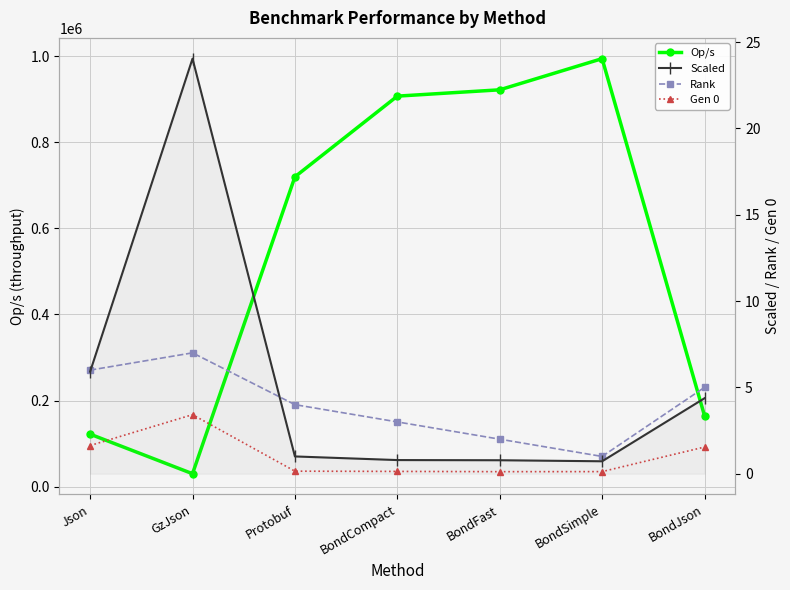

Where does the Scaled series first go above 1?

Json